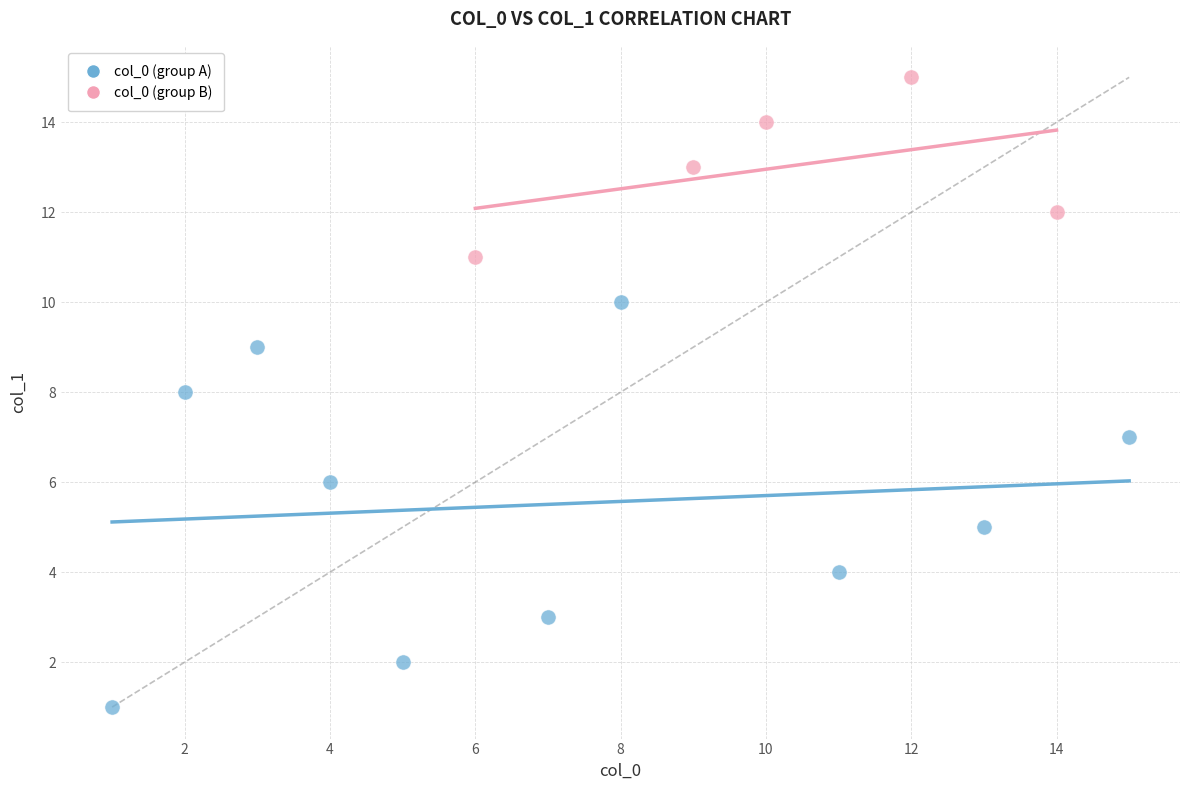

Which series reaches the maximum Y coordinate?

col_0 (group B)